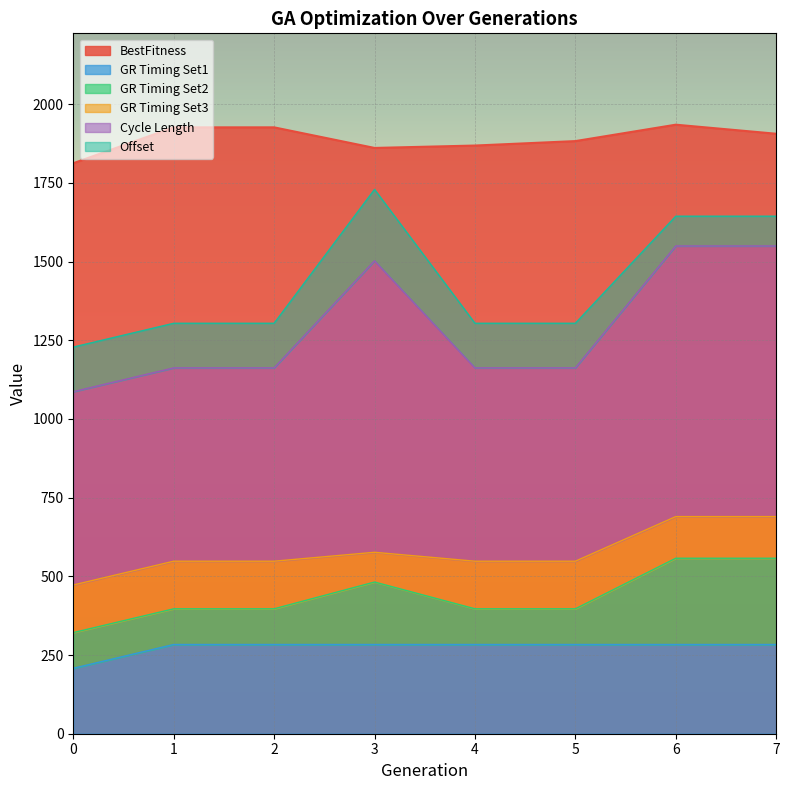

What is the maximum value for GR Timing Set1?

283.5